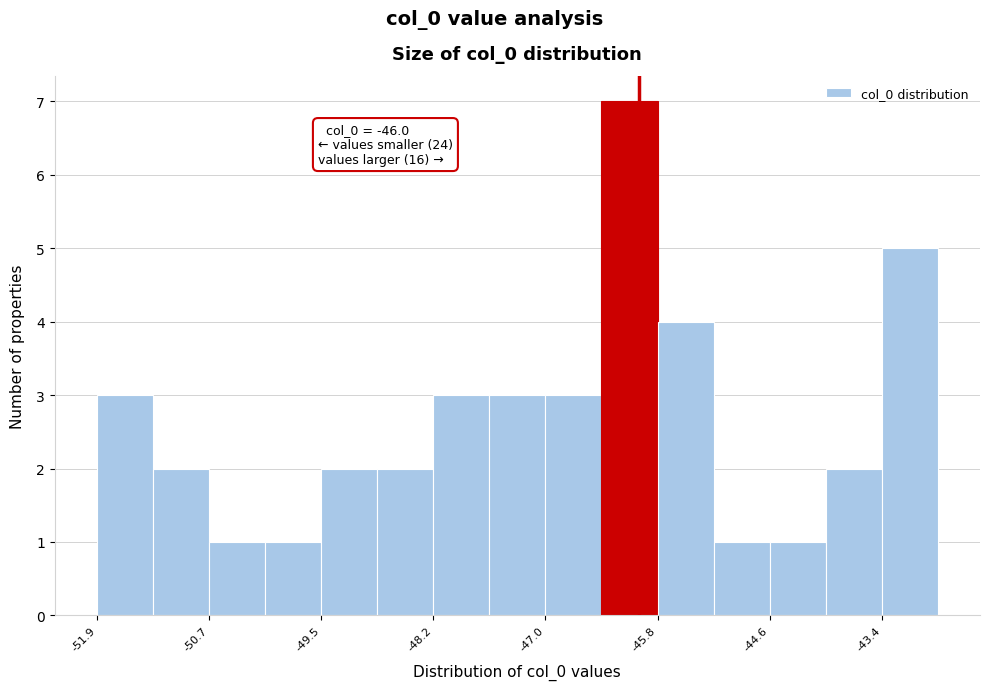

Around what value on the x-axis is the tallest bar? Give the approximate position of its centre, as read against the axis.

-46.2